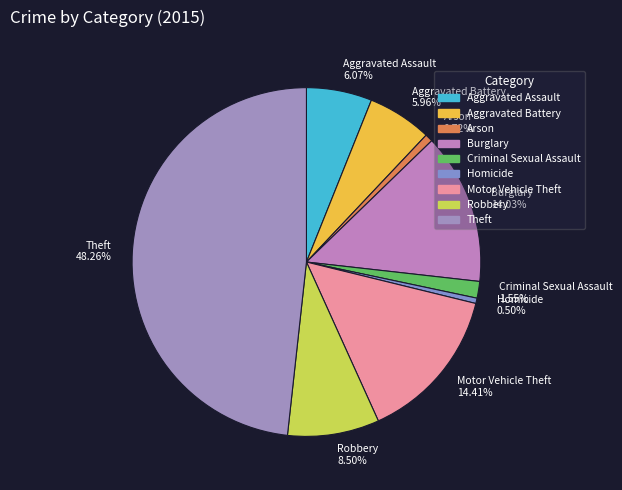

Is it true that Criminal Sexual Assault is 2% of the pie?

True